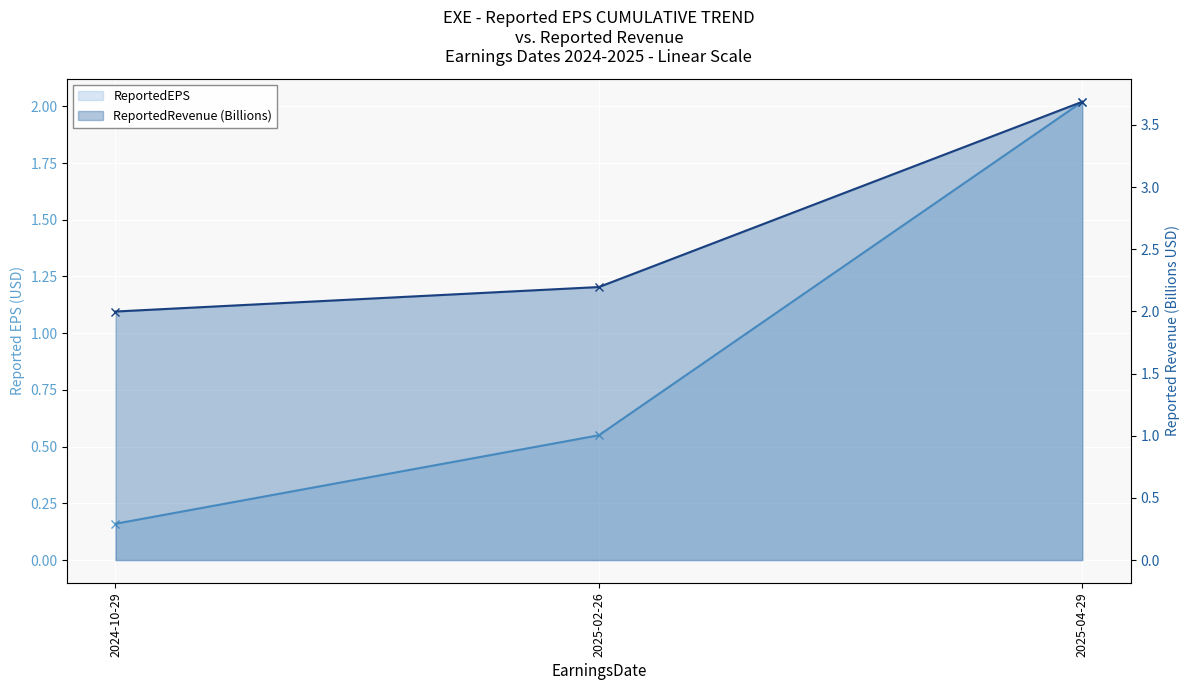

What are all the series names shown in the legend?

ReportedEPS, ReportedRevenue